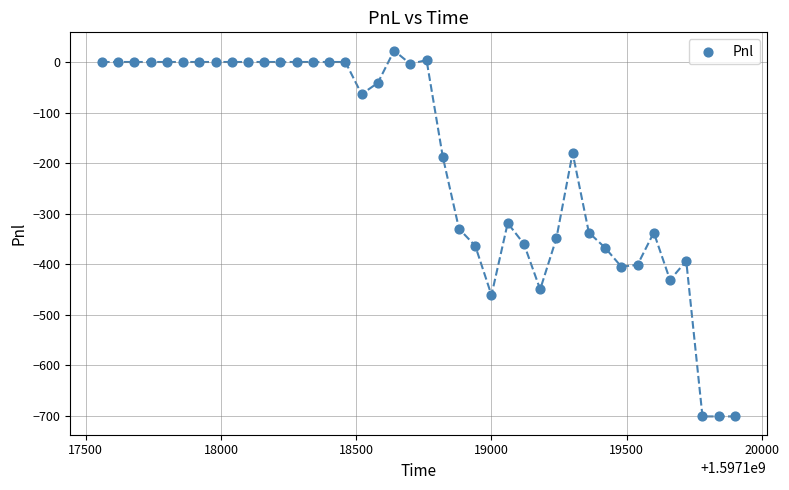

What is the range of X values (max minus min)?

2340.0